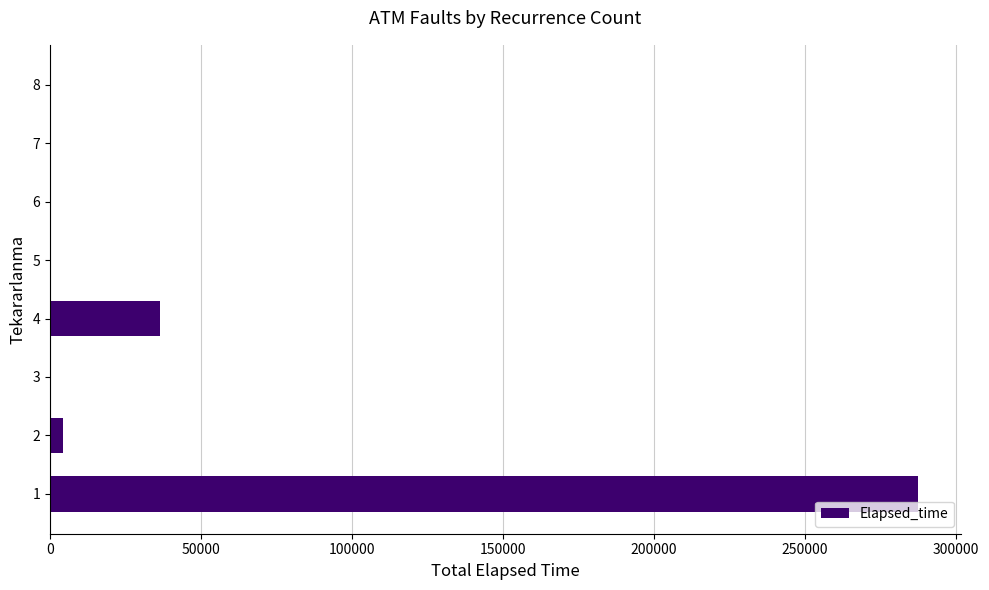

The value at 4 is 36360. True or false?

True